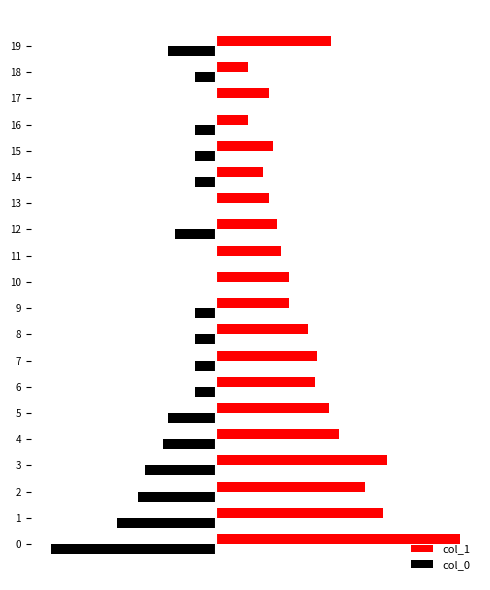

What are all the series names shown in the legend?

col_1, col_0